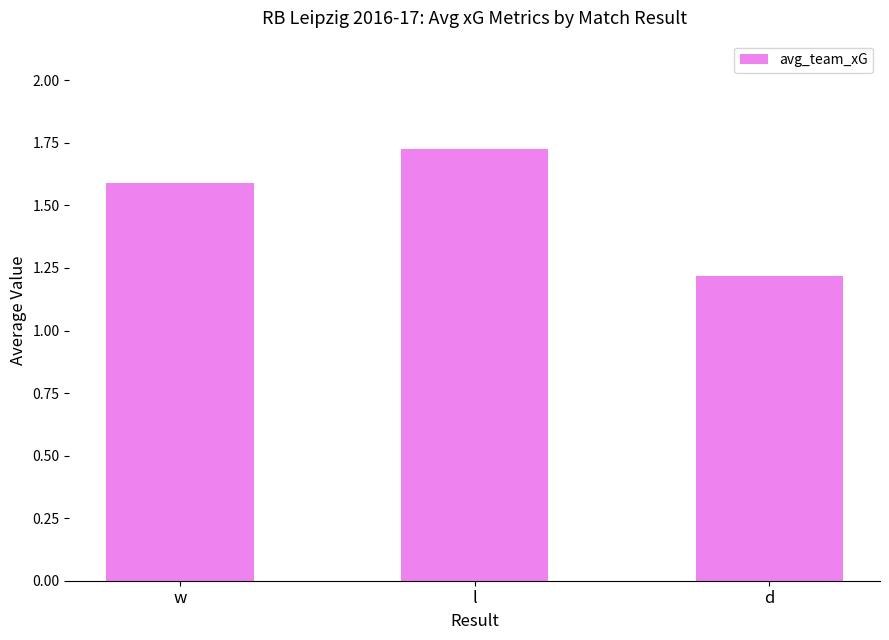

What is the smallest value displayed?

1.2